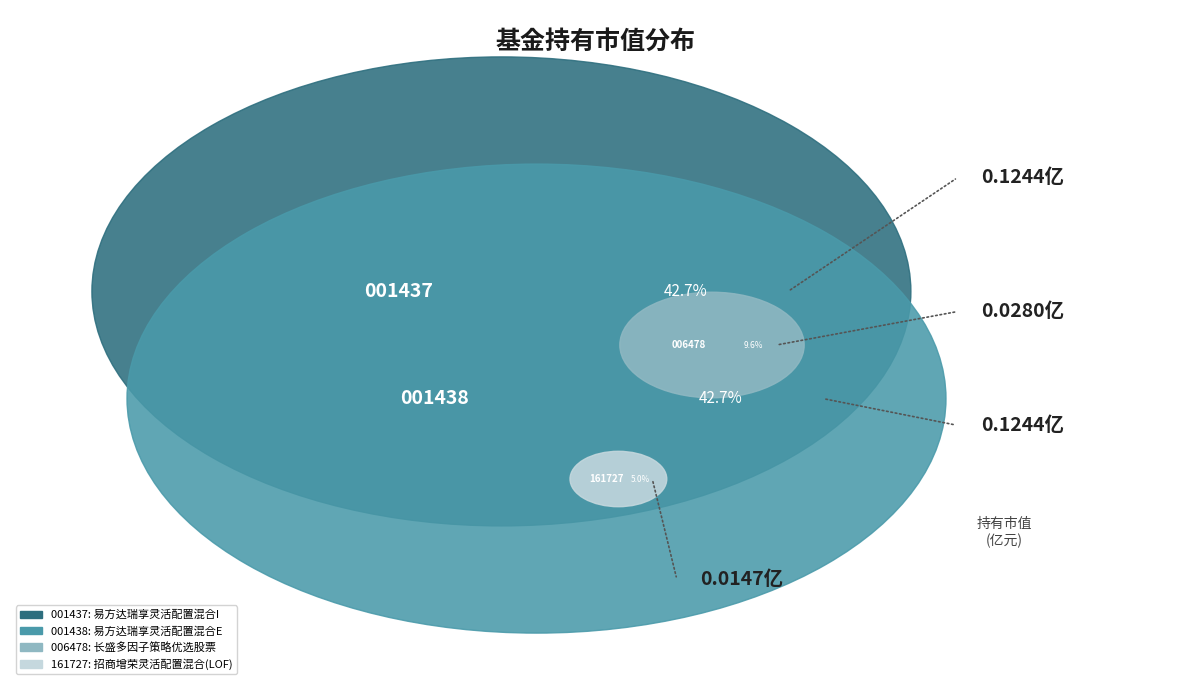

Which has a higher value, 长盛多因子策略优选股票 or 易方达瑞享灵活配置混合E?

易方达瑞享灵活配置混合E